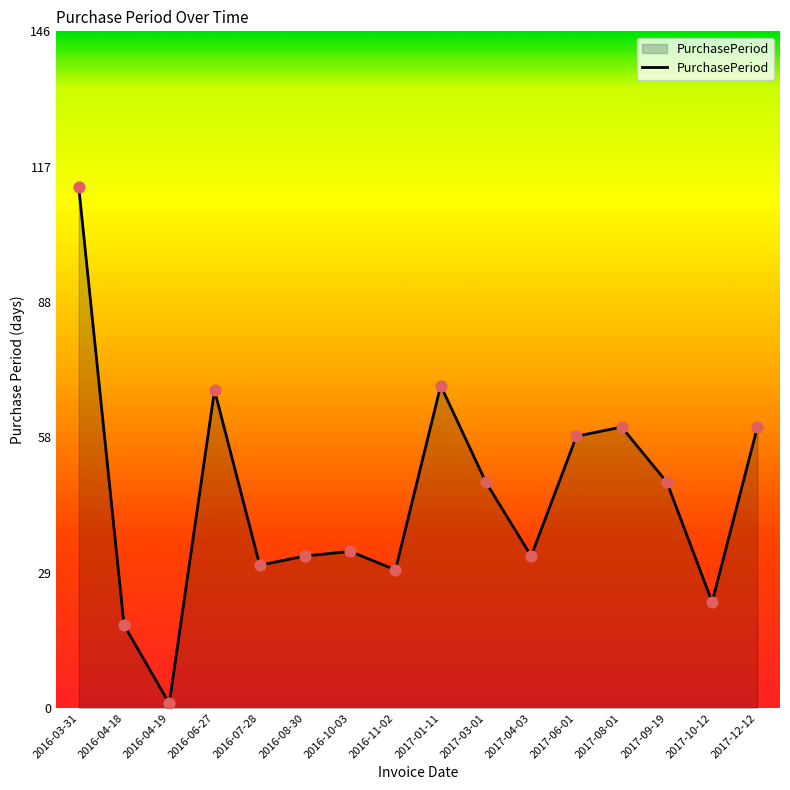

Approximately how many times larger is the value at 2016-03-31 compared to 2017-04-03?

3.4